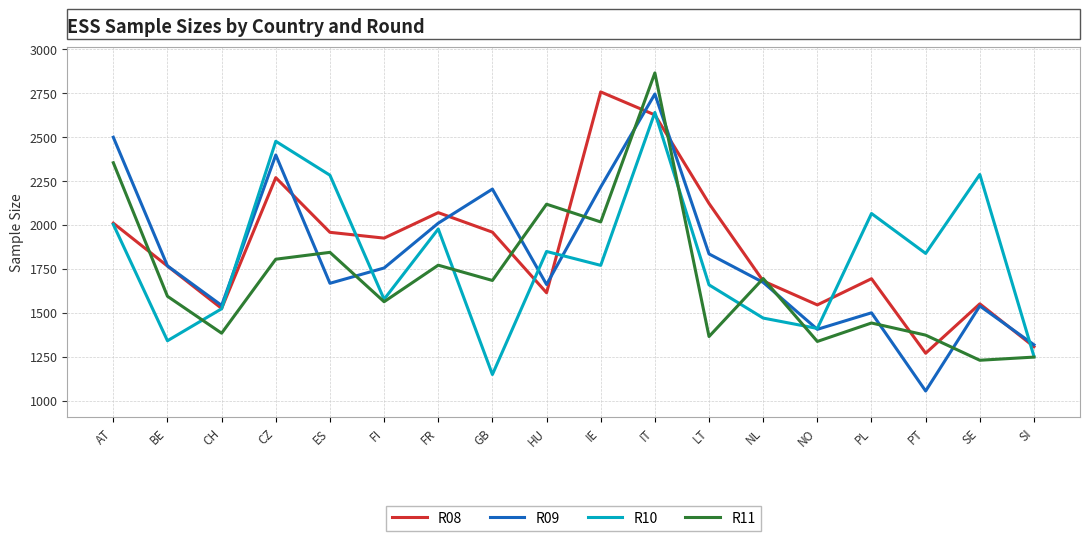

Where is the first local maximum for R09?

CZ